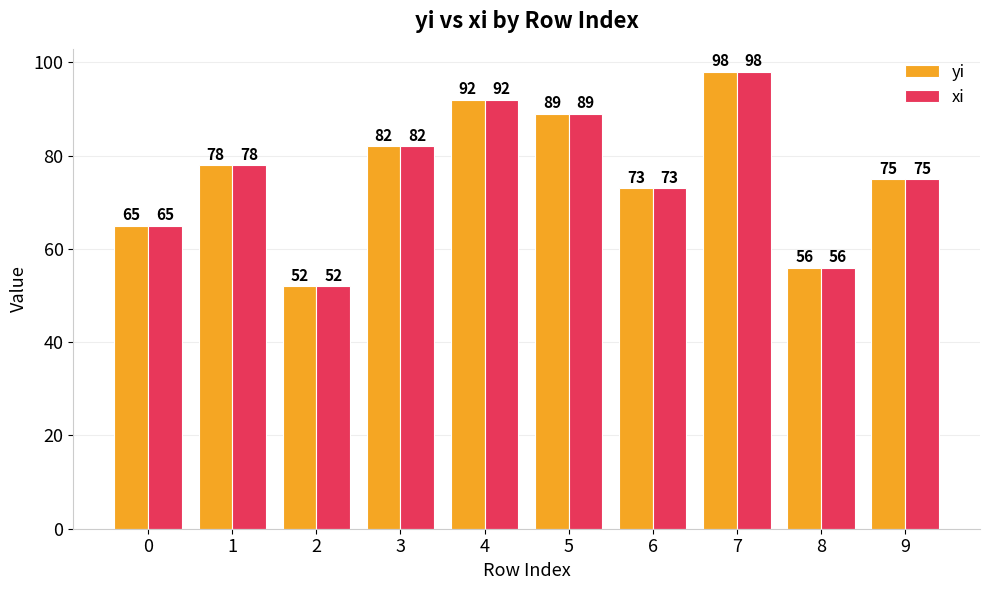

List the labels in order of xi value, largest first.

7, 4, 5, 3, 1, 9, 6, 0, 8, 2